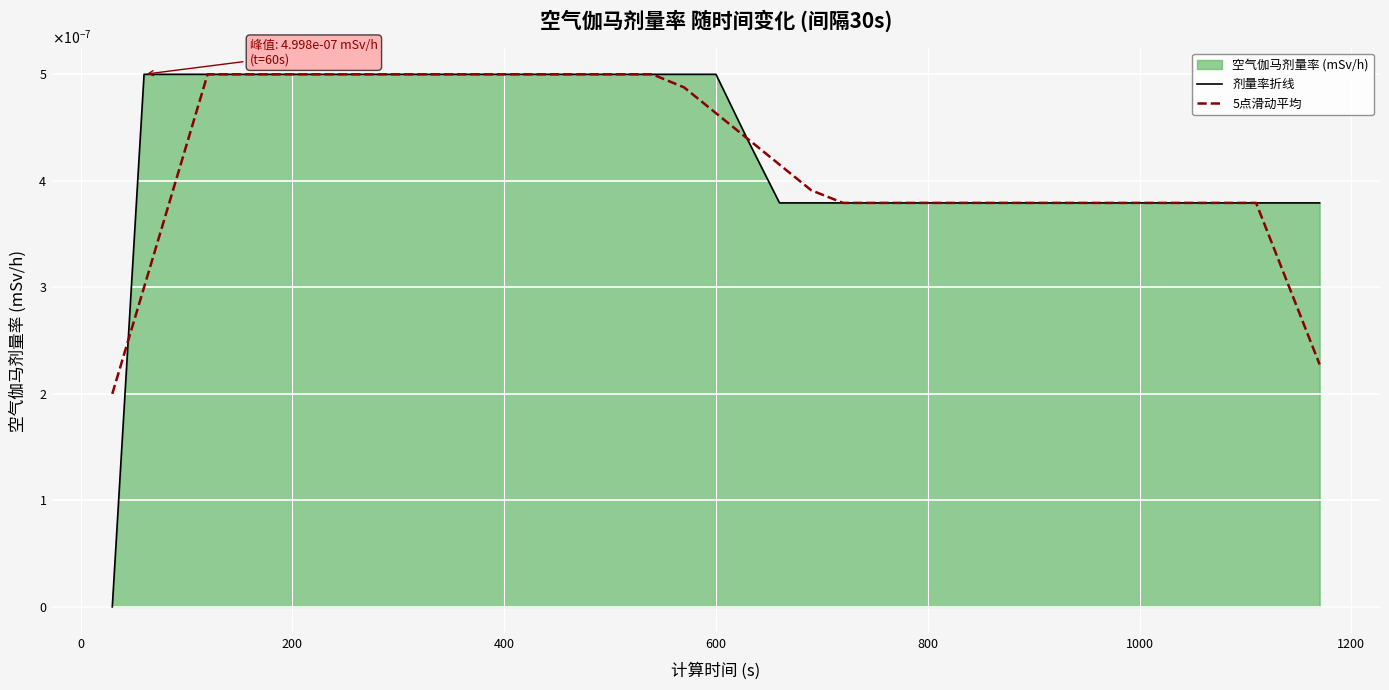

Which series has the largest total across all categories?

剂量率折线